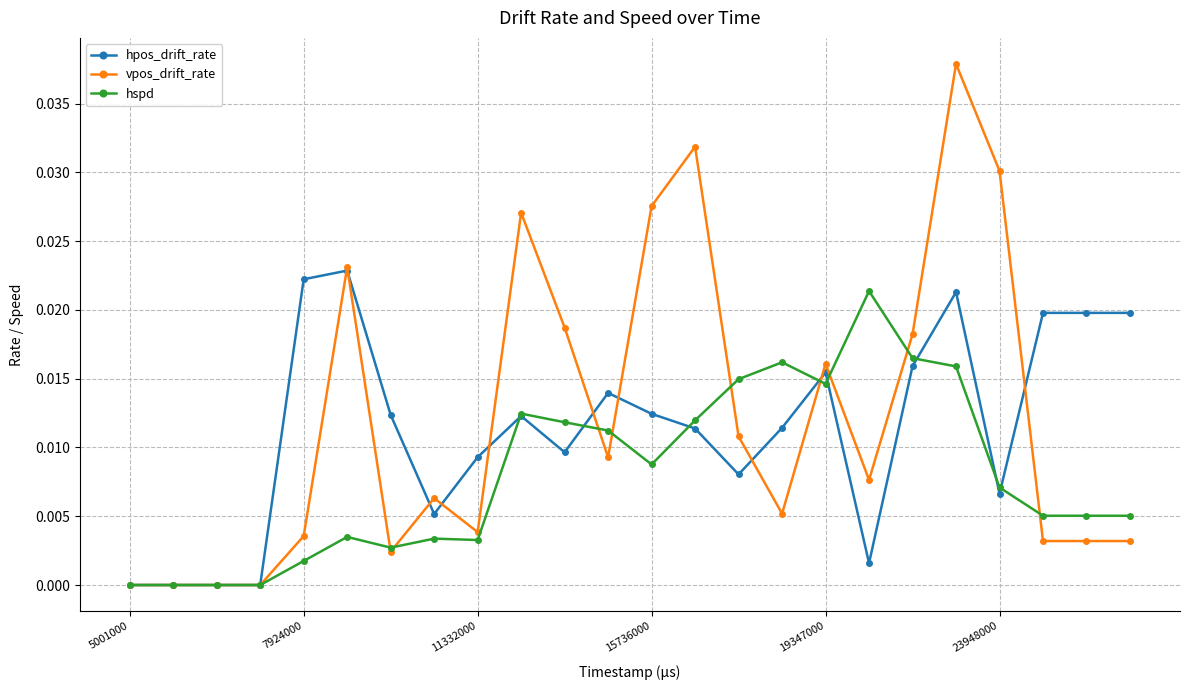

True or false: hpos_drift_rate has more than 0 interior local peaks.

True